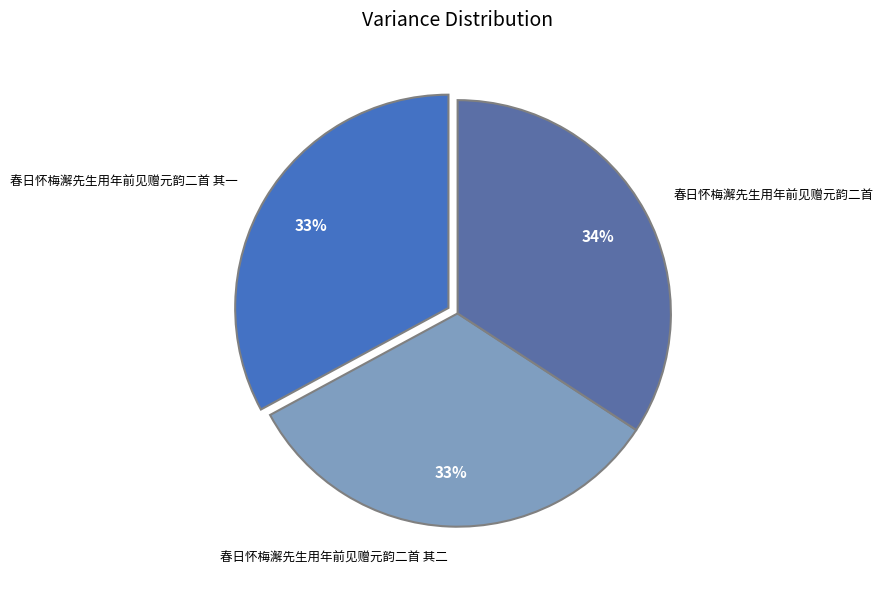

True or false: 春日怀梅澥先生用年前见赠元韵二首 其二 accounts for 33% of the total.

True